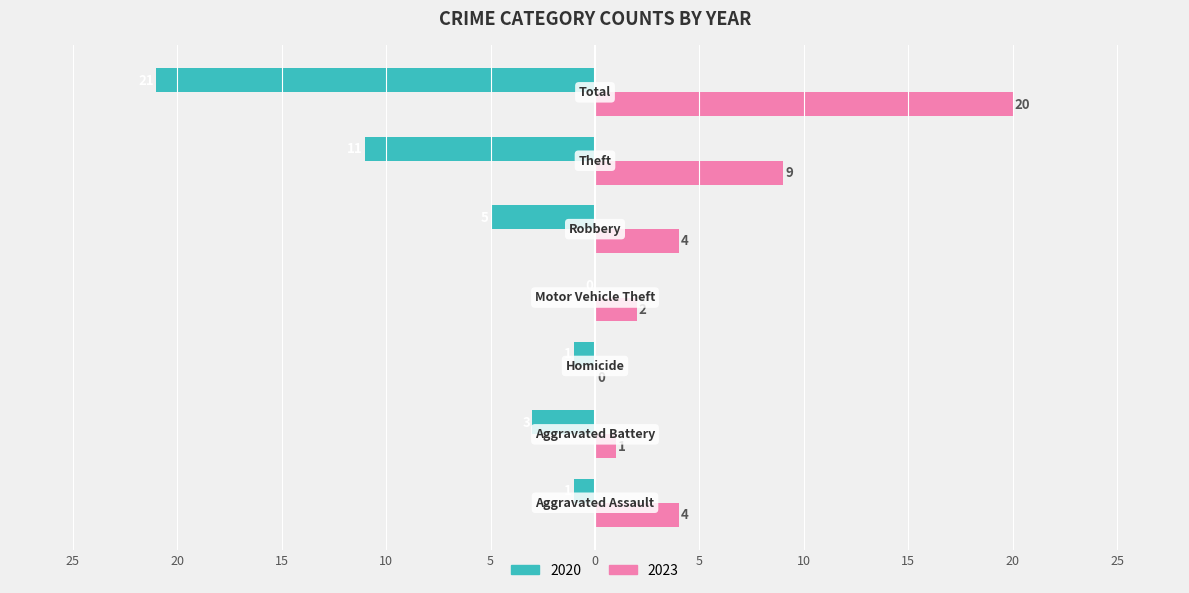

Where does the 2020 series first go above -3?

Aggravated Assault